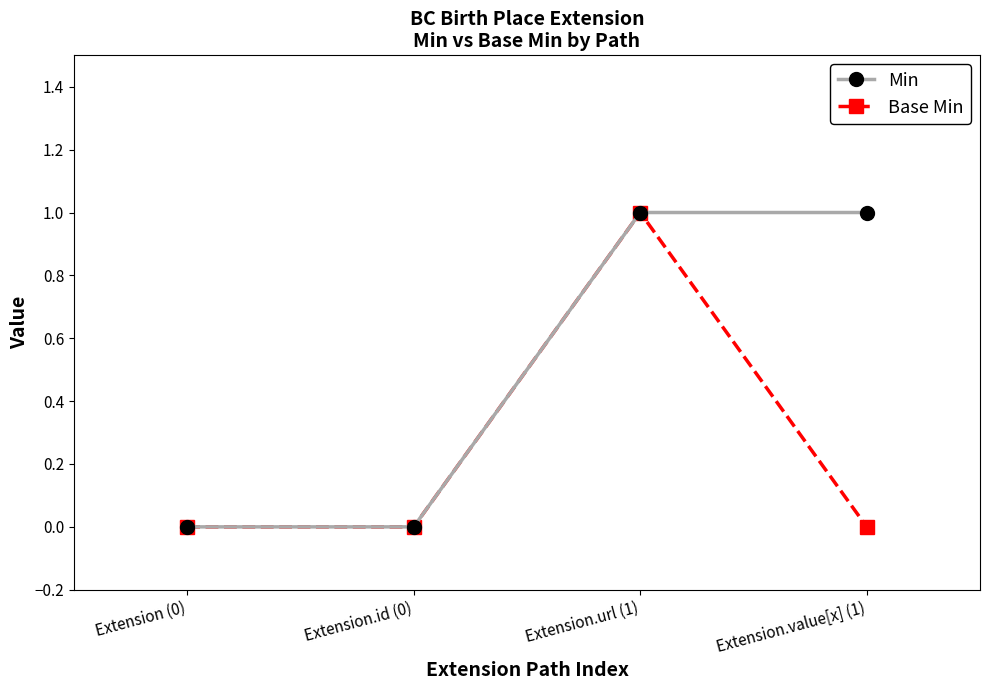

Reading left to right, extract all data points from this chart.

Min: Extension (0)=0	Extension.id (0)=0	Extension.url (1)=1	Extension.value[x] (1)=1
Base Min: Extension (0)=0	Extension.id (0)=0	Extension.url (1)=1	Extension.value[x] (1)=0